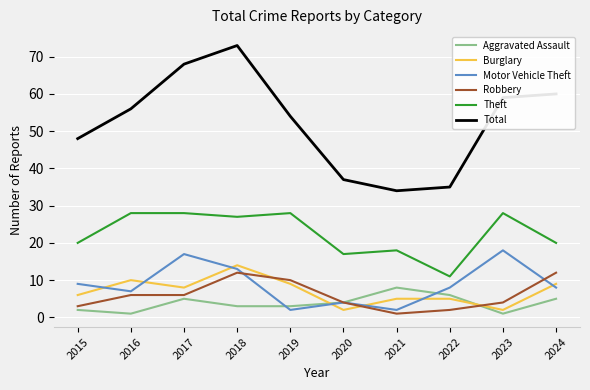

What is the average value of the Total series?

52